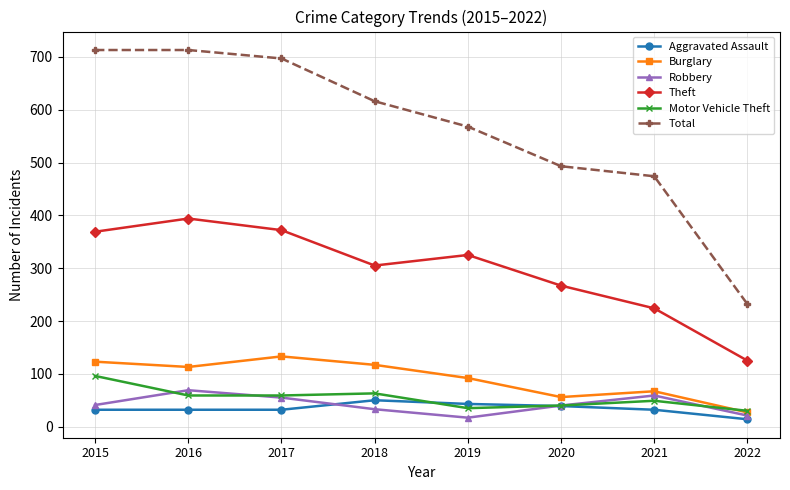

Which series has the largest total across all categories?

Total